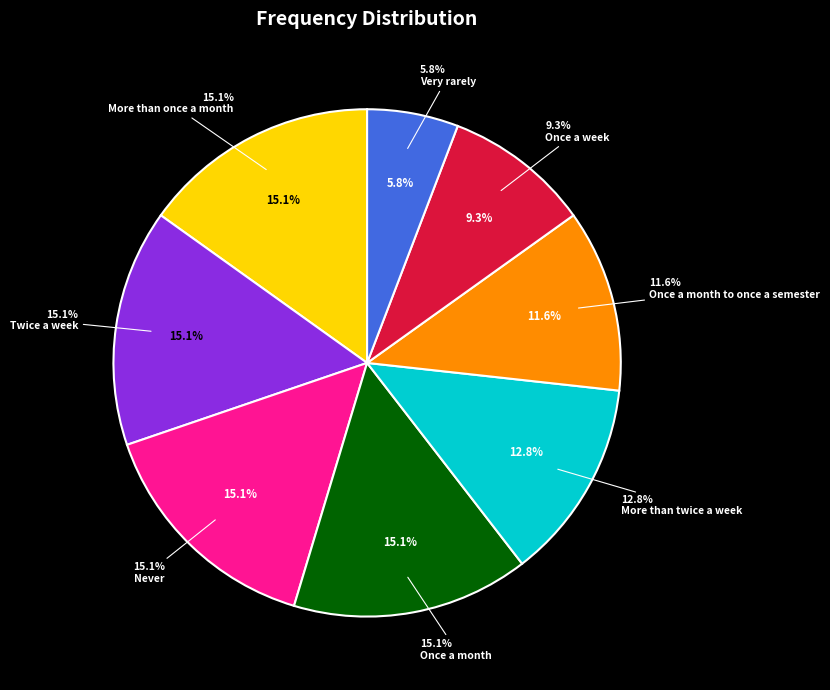

Rank the categories by value from highest to lowest.

More than once a month, Twice a week, Never, Once a month, More than twice a week, Once a month to once a semester, Once a week, Very rarely